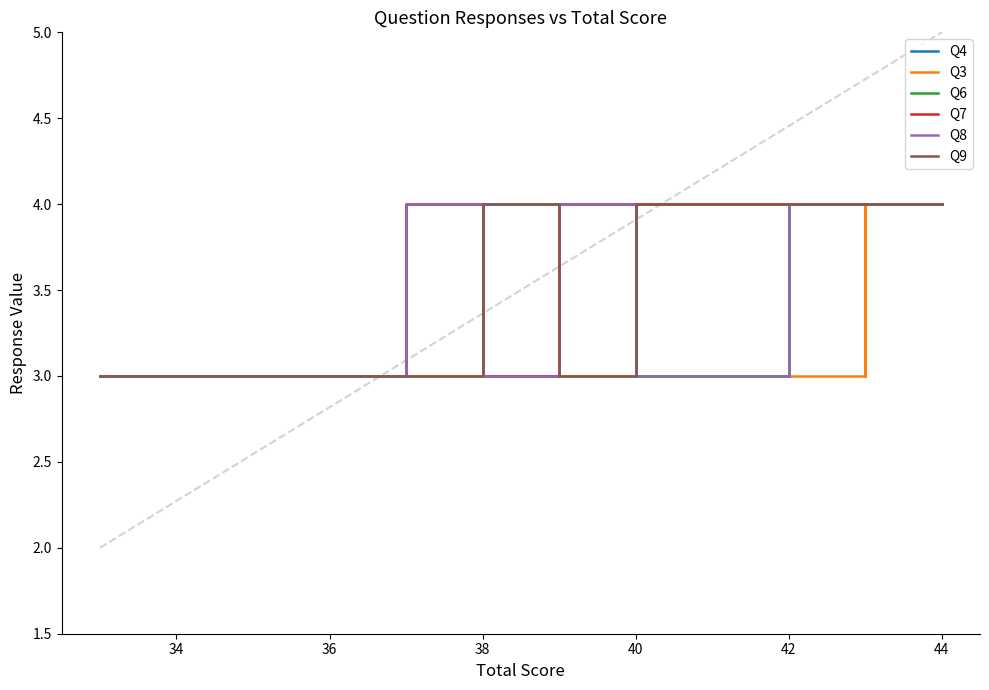

True or false: Q3 and Q9 cross at least once.

False